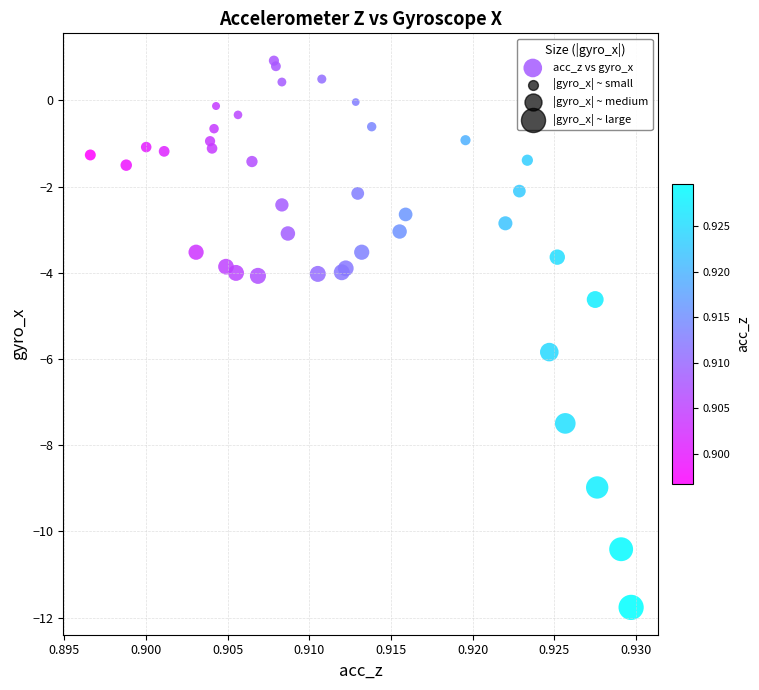

What Y value in the scatter plot is closest to -5?

-4.6